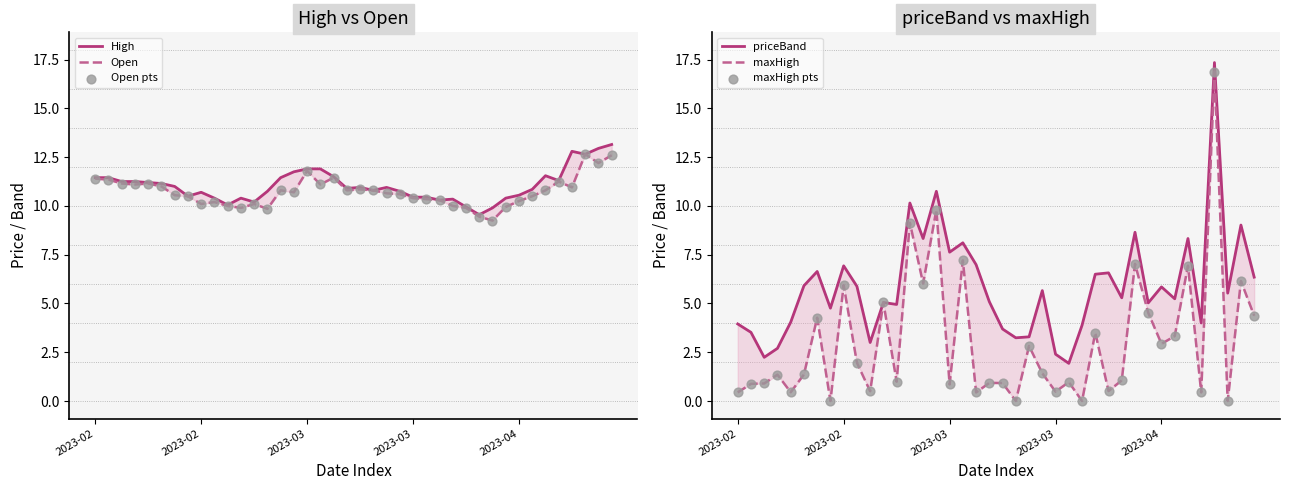

Which series contains the highest Y value?

priceBand